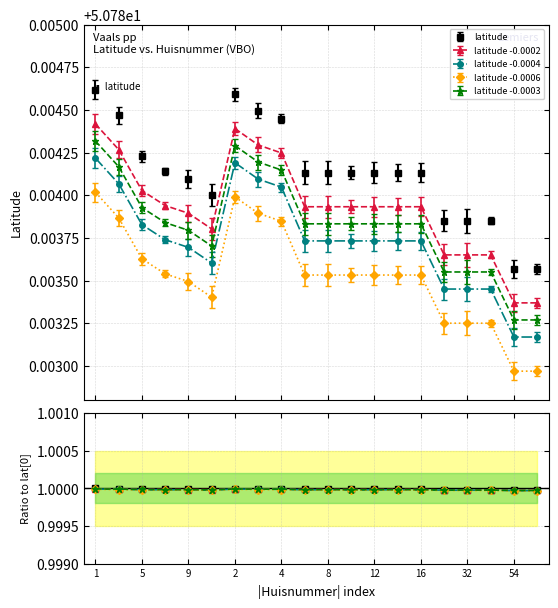

The value of latitude at 9 is 50.8. True or false?

True